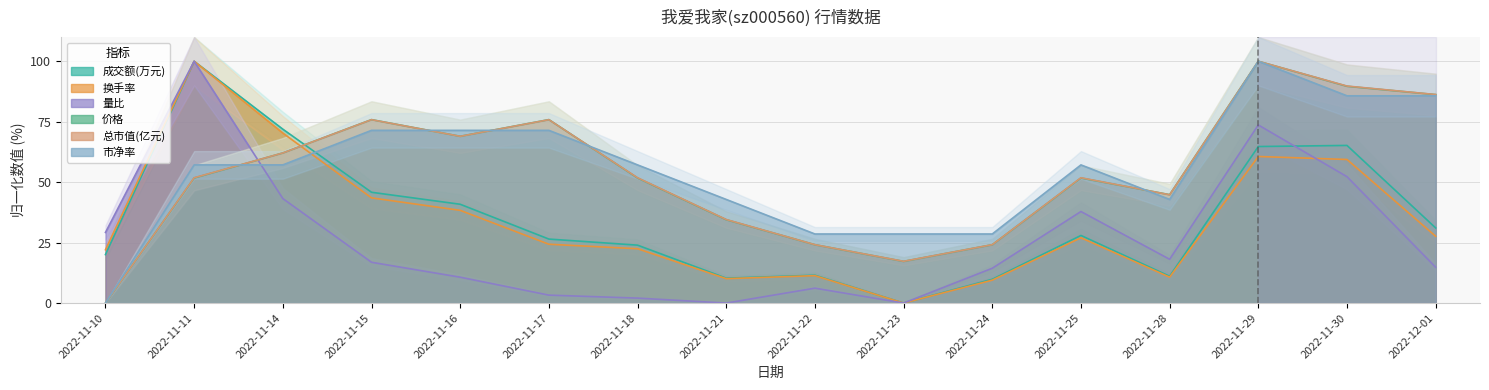

What is the maximum value shown in the chart?

100.0